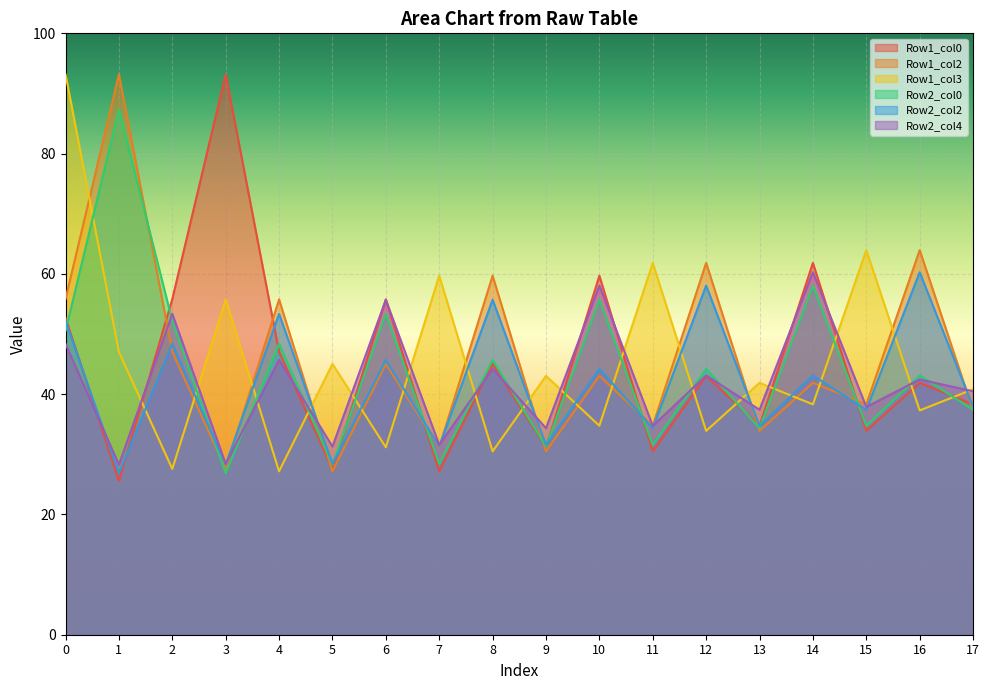

List the series in order of their peak value, lowest first.

Row2_col2, Row2_col4, Row2_col0, Row1_col0, Row1_col2, Row1_col3